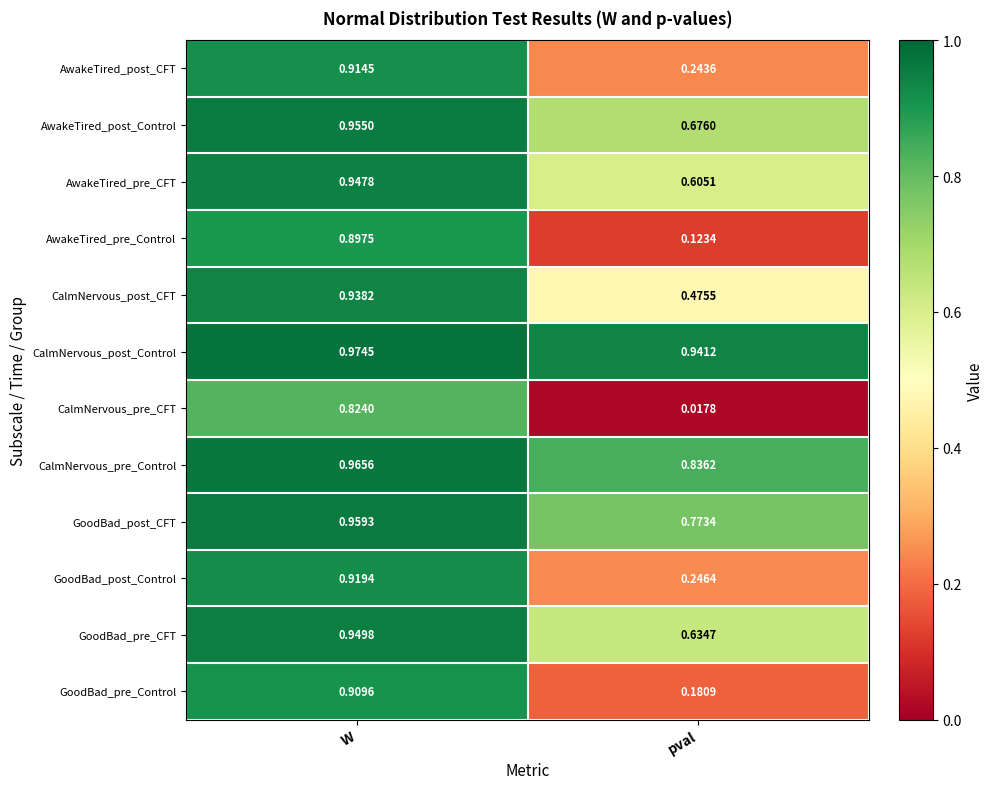

Which label corresponds to the largest value in the chart?

W